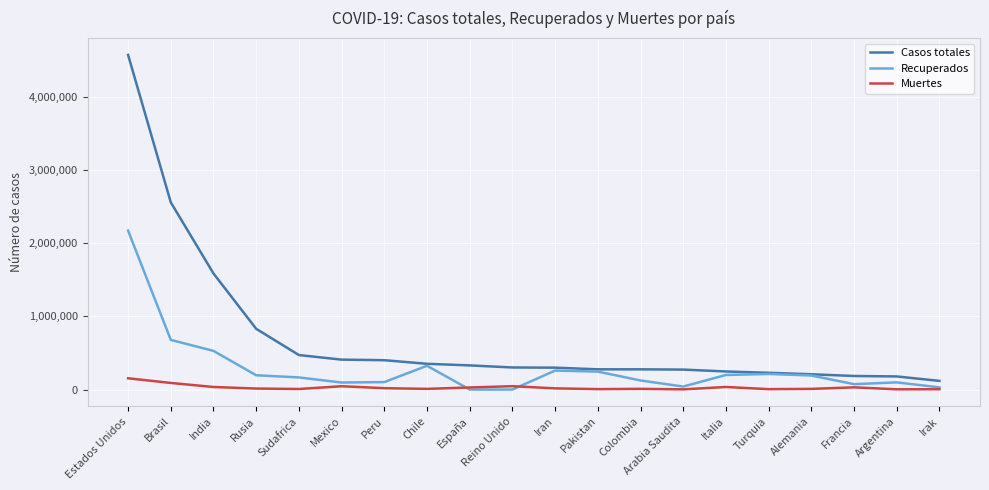

At which category is the sum across all series the highest?

Estados Unidos